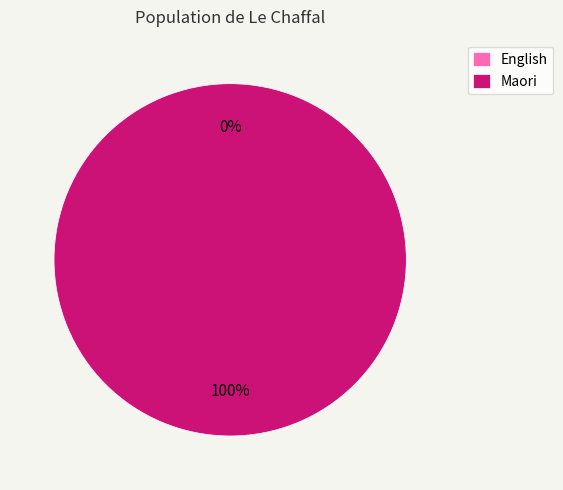

How many segments does this pie chart have?

2